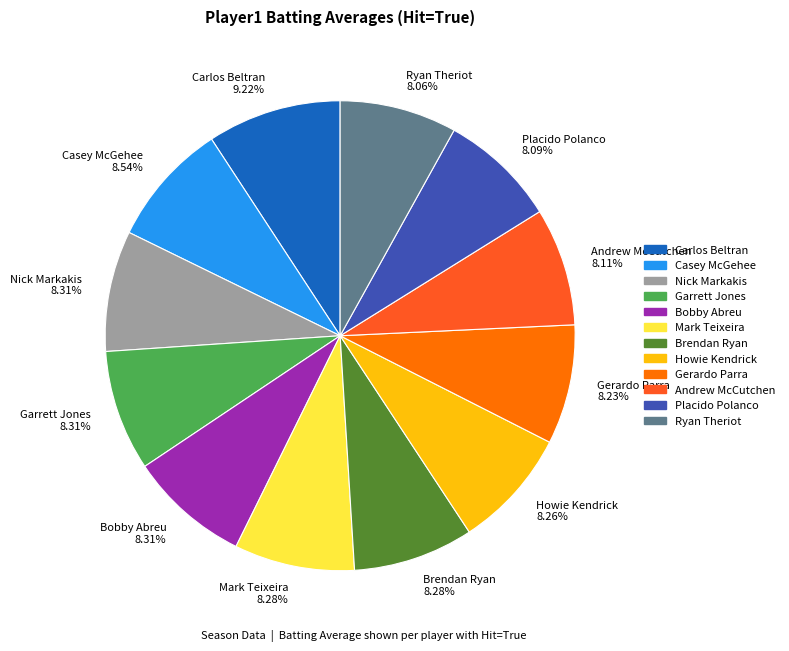

Count the number of slices in the pie.

12